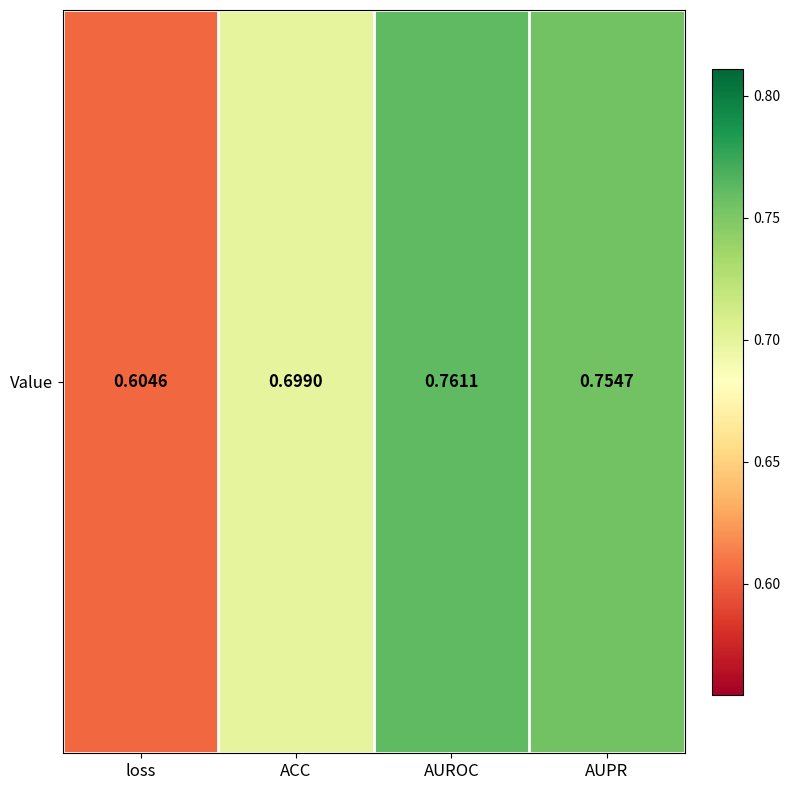

What is the greatest value displayed?

0.8